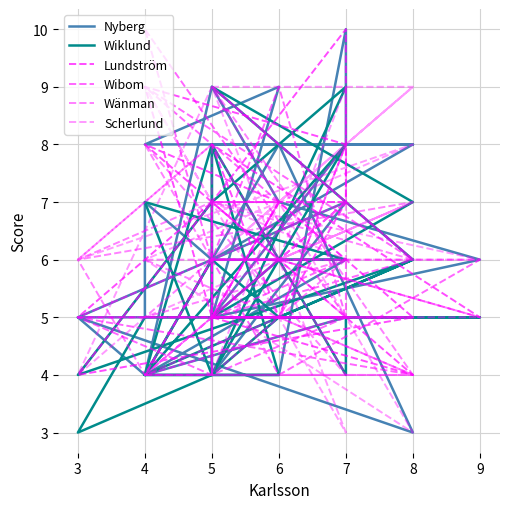

At which label does Lundström first exceed 5?

6